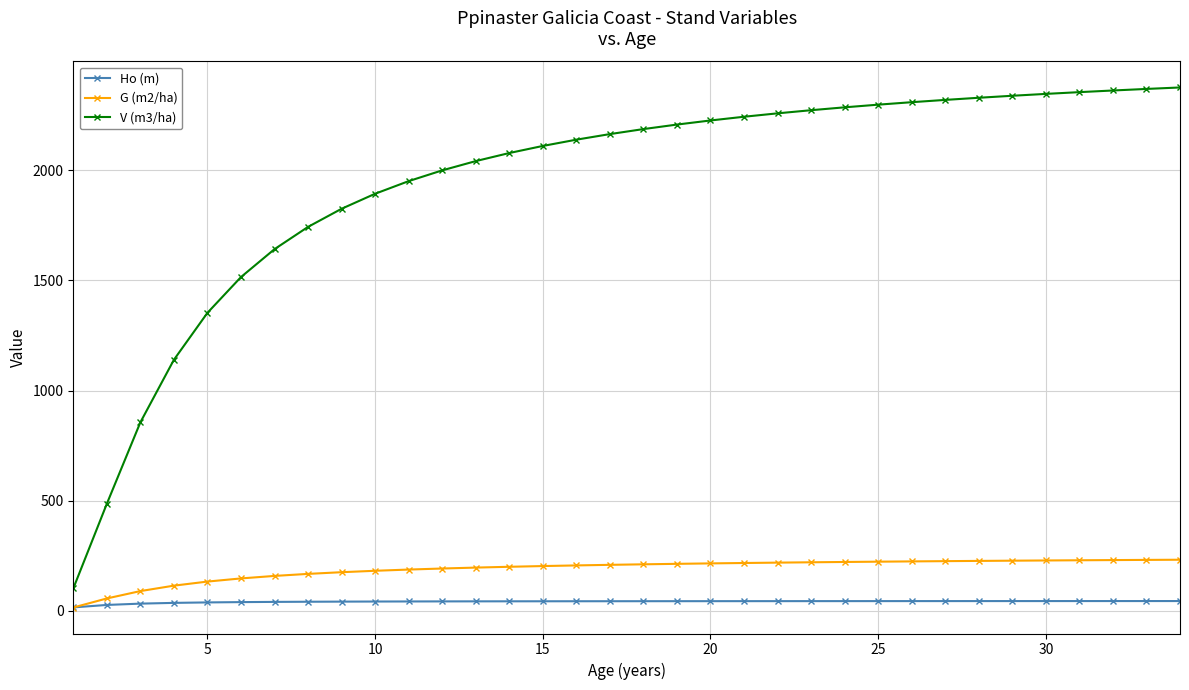

List the series in order of their peak value, highest first.

V (m3/ha), G (m2/ha), Ho (m)